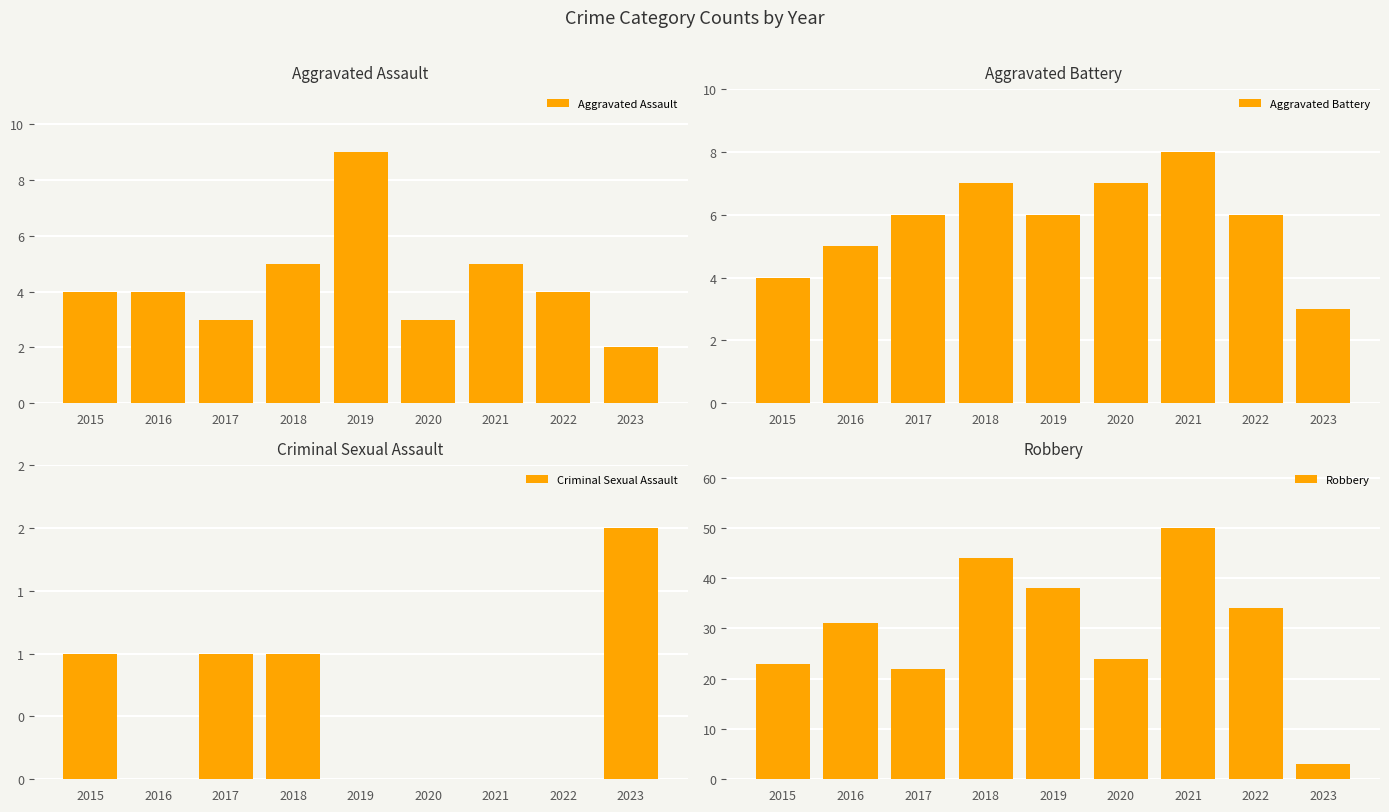

At 2017, list the series in order from smallest to largest.

Criminal Sexual Assault, Aggravated Assault, Aggravated Battery, Robbery